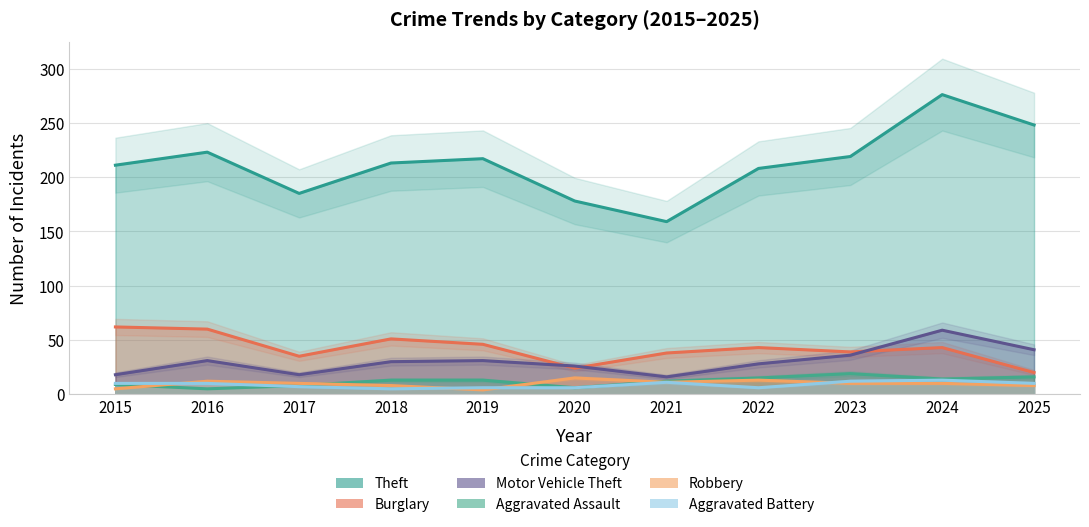

What is the difference between the second highest and second lowest values in the Theft series?

70